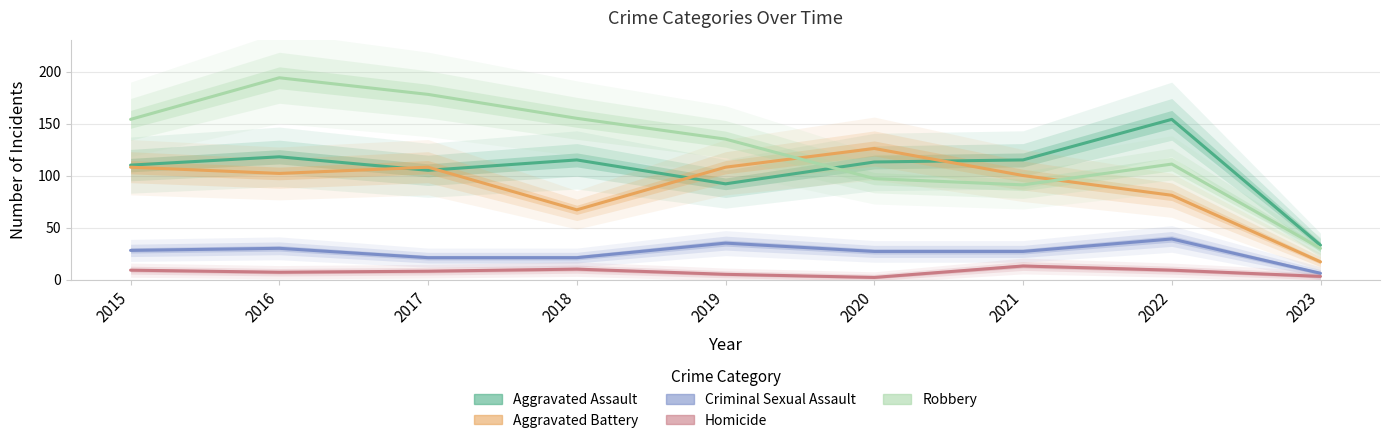

Reading left to right, transcribe all the data shown in this chart.

Aggravated Assault: 2015=110	2016=118	2017=105	2018=115	2019=92	2020=113	2021=115	2022=154	2023=33
Aggravated Battery: 2015=108	2016=102	2017=108	2018=67	2019=108	2020=126	2021=100	2022=81	2023=17
Criminal Sexual Assault: 2015=28	2016=30	2017=21	2018=21	2019=35	2020=27	2021=27	2022=39	2023=6
Homicide: 2015=9	2016=7	2017=8	2018=10	2019=5	2020=2	2021=13	2022=9	2023=3
Robbery: 2015=154	2016=194	2017=178	2018=155	2019=135	2020=97	2021=91	2022=111	2023=30